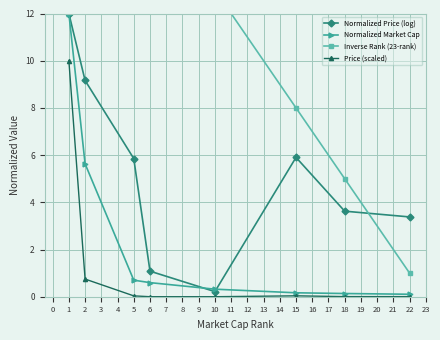

What is the average value of the Price (scaled) series?

1.4